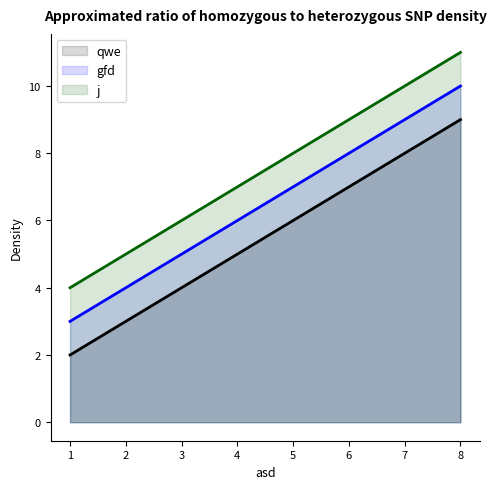

What is the sum of the qwe values at 2 and 1?

5